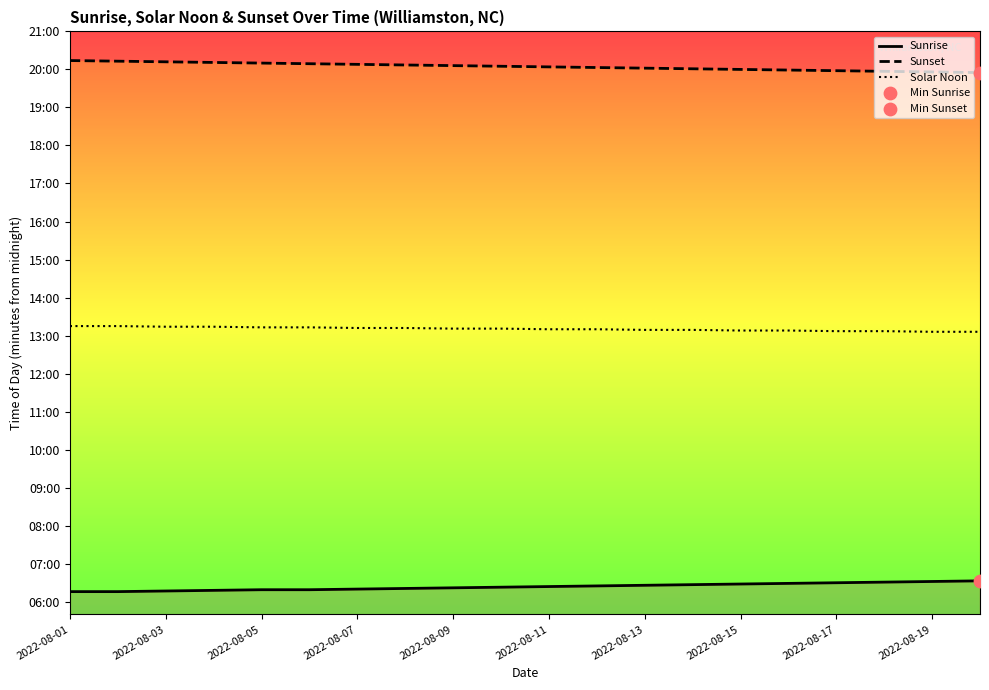

What is the total value across all series at 2022-08-11?

2381